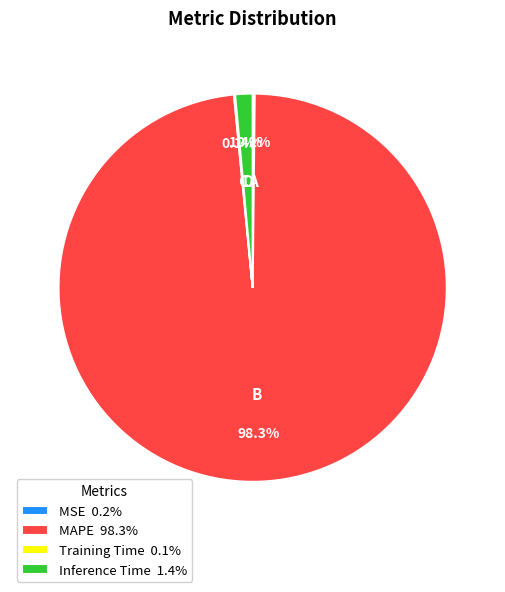

Which category has the biggest portion of the pie?

MAPE 98.3%